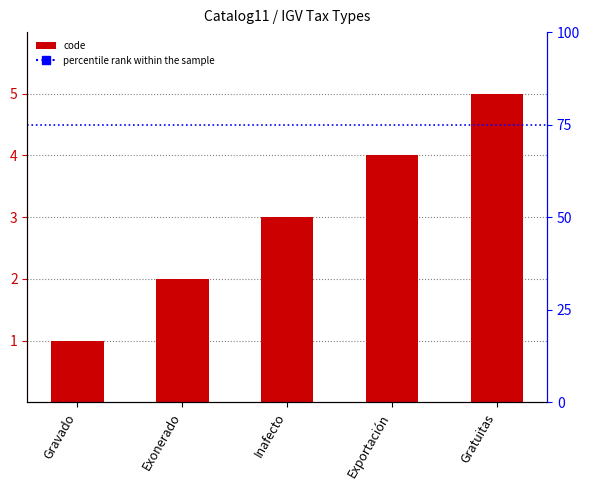

What is the average value?

3